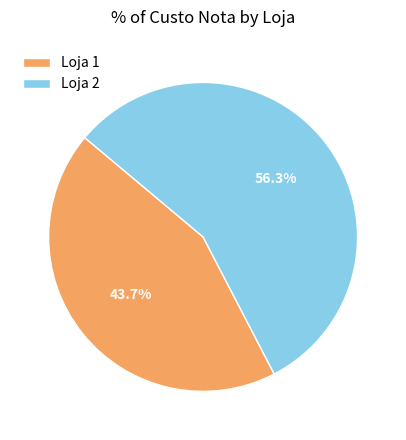

Which slice represents more than half of the pie?

Loja 2